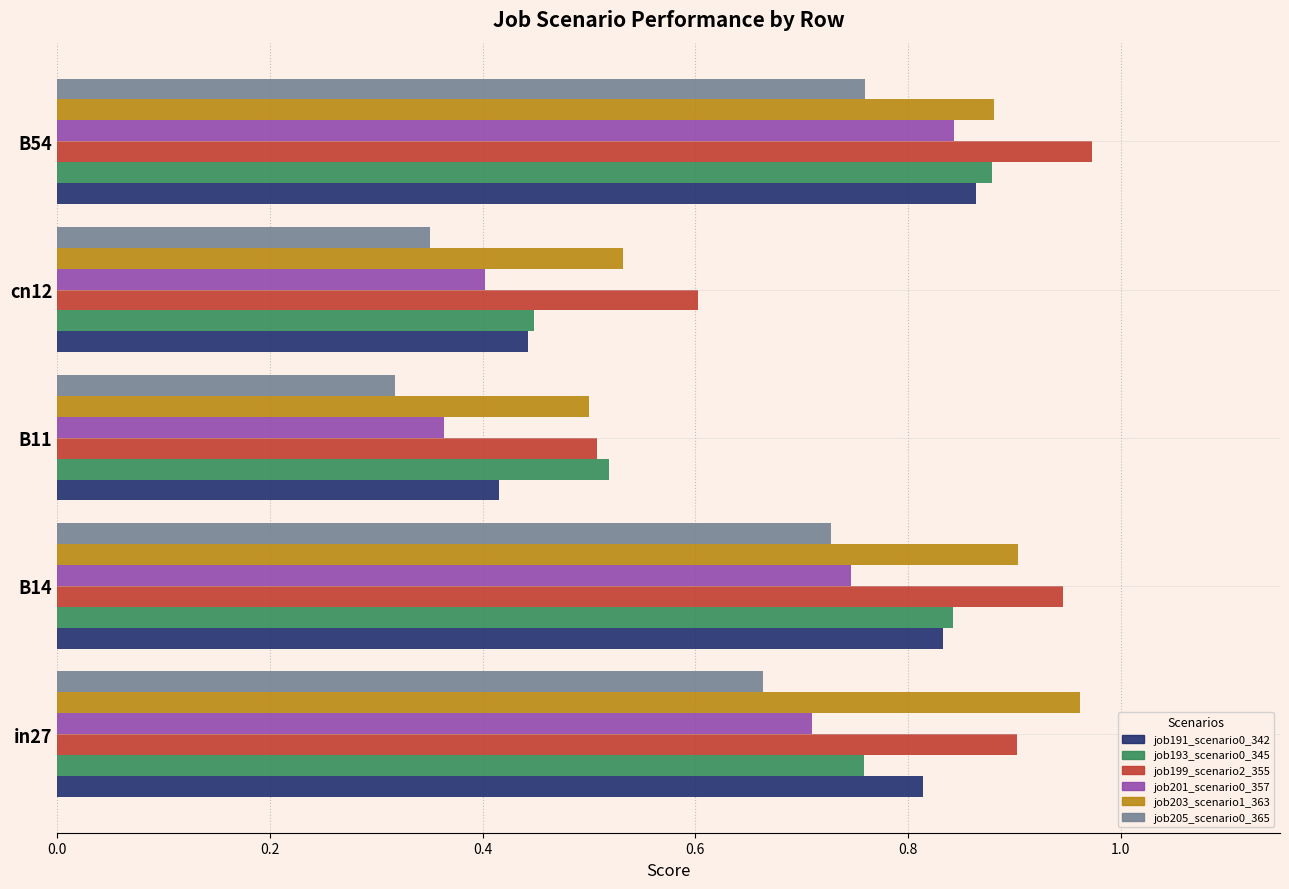

What is the total value across all series at cn12?

2.8